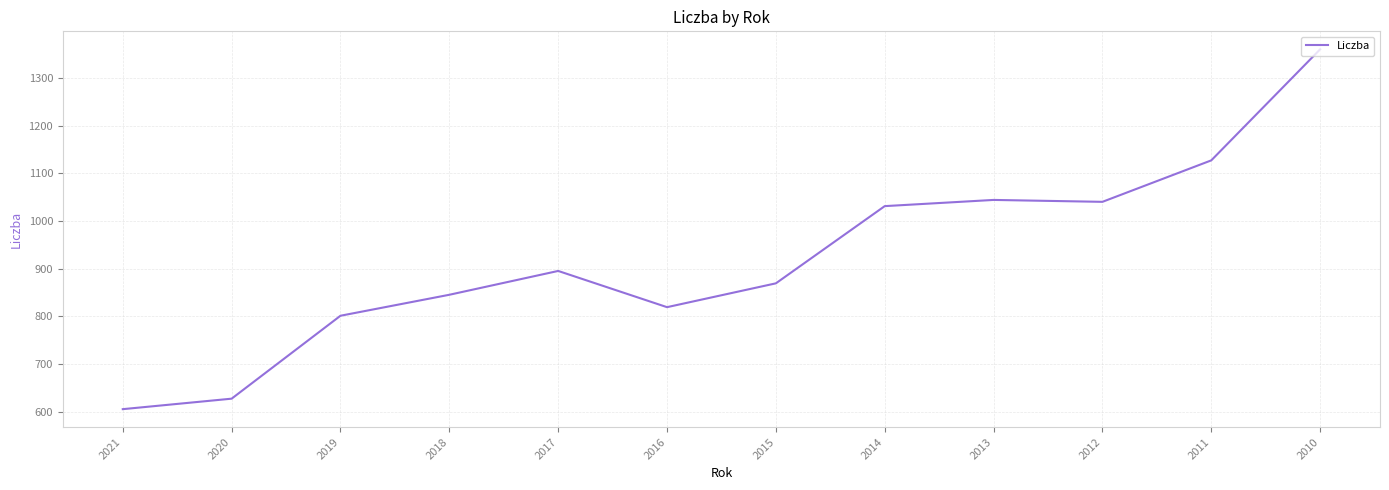

Is this an area chart (filled region under the line)?

No